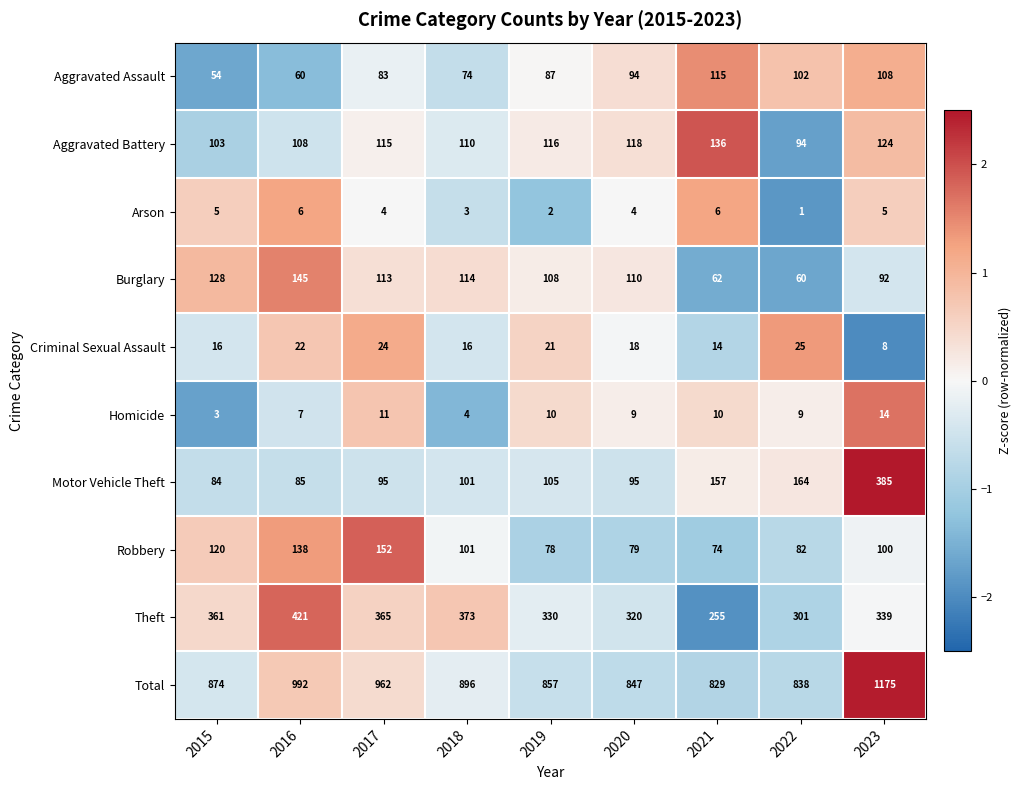

At which label does Criminal Sexual Assault reach its minimum?

2023